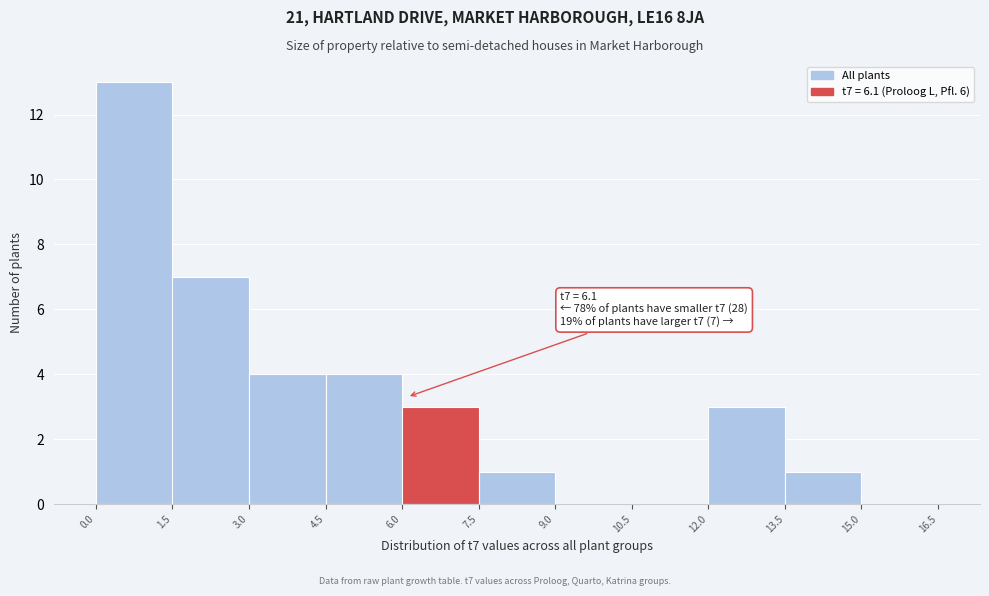

Which range on the x-axis has the tallest bar?

0.0 to 1.5